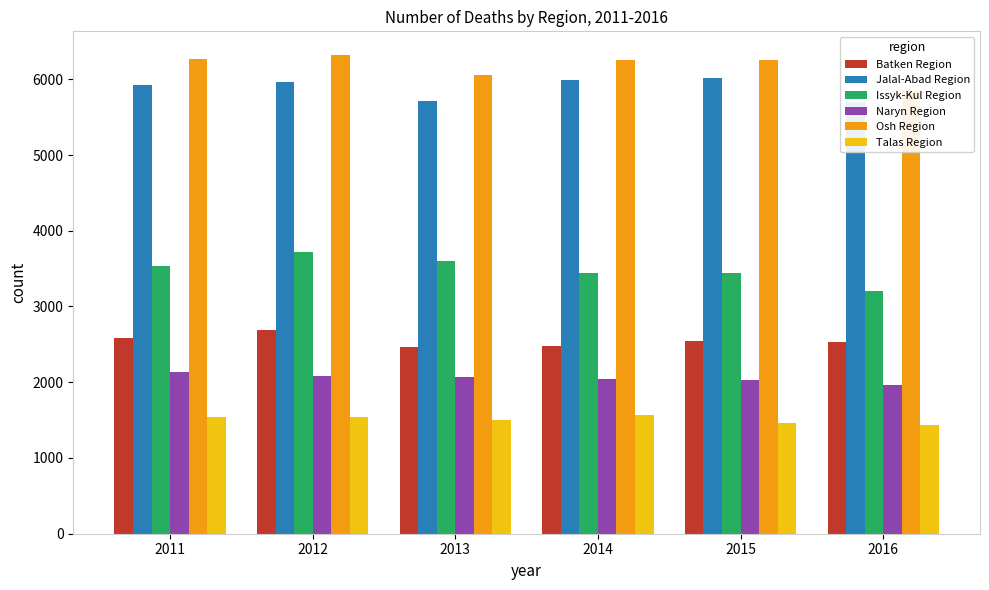

Which series has the largest range (max minus min)?

Issyk-Kul Region